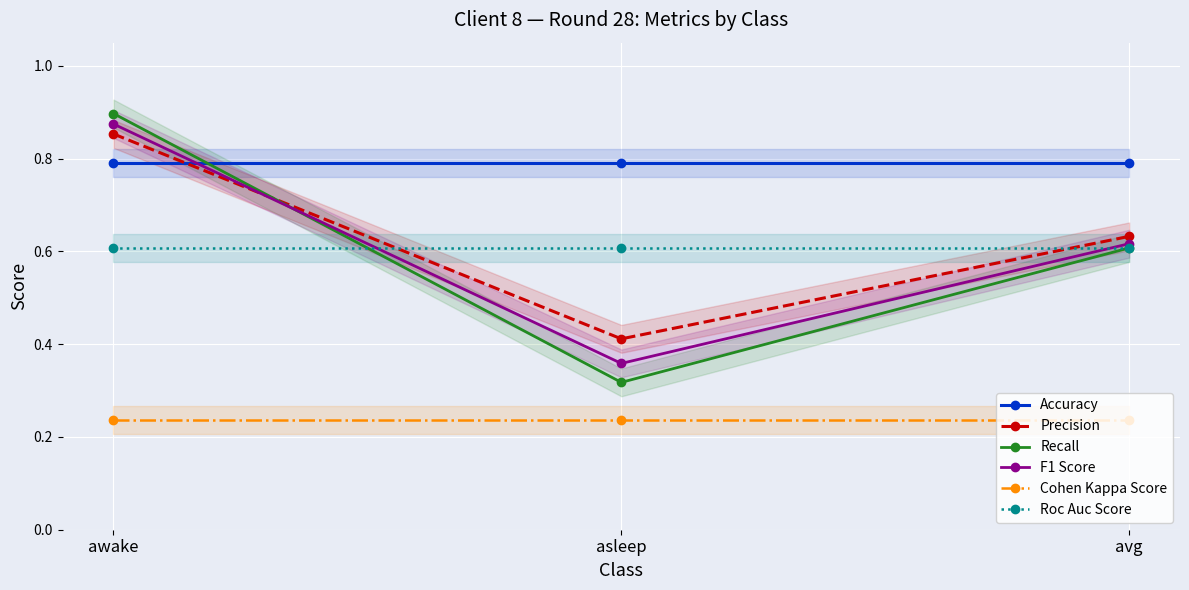

What is the maximum value shown in the chart?

0.9